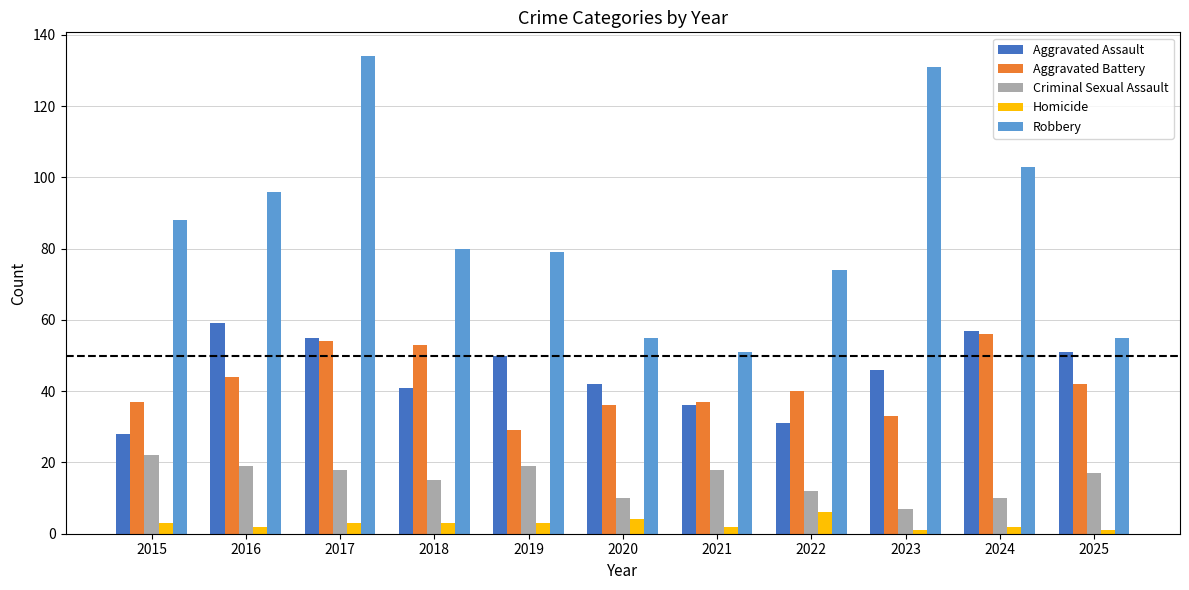

Which series has the largest range (max minus min)?

Robbery